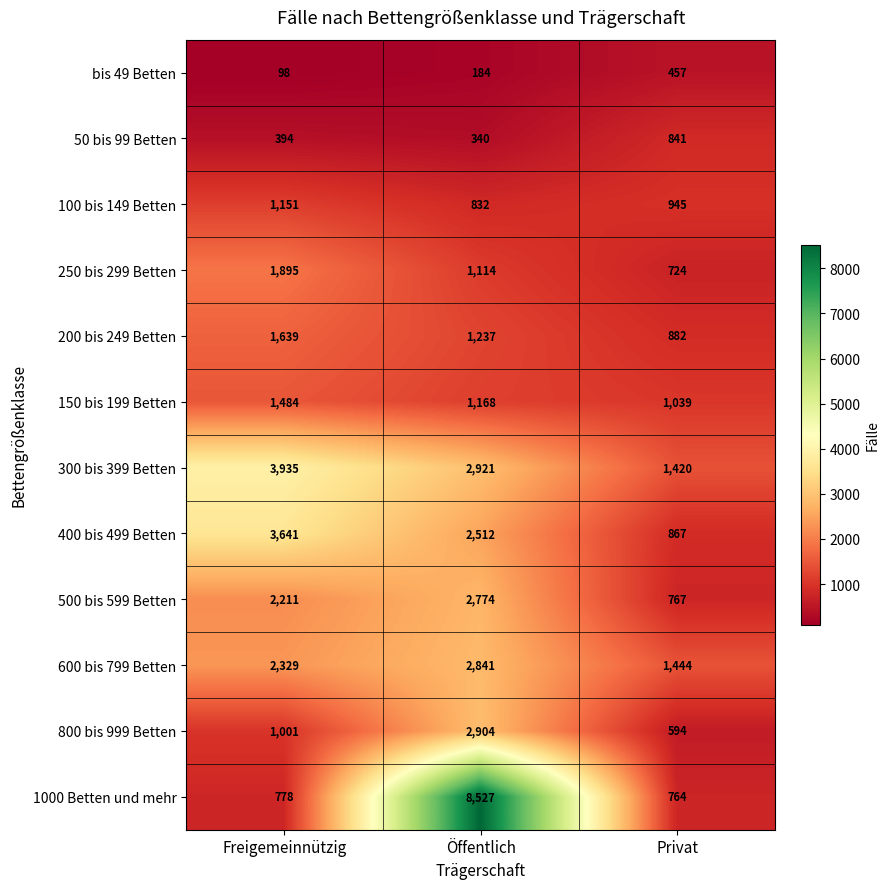

Which series has the largest total across all categories?

1000 Betten und mehr